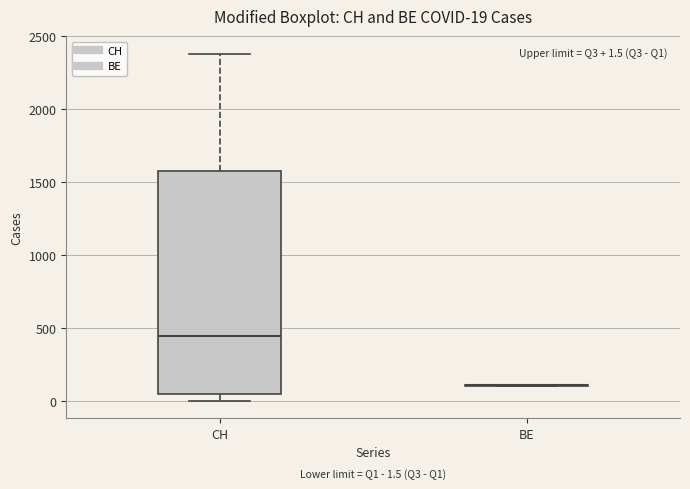

Which box is the tallest, from its lower edge to its upper edge?

CH